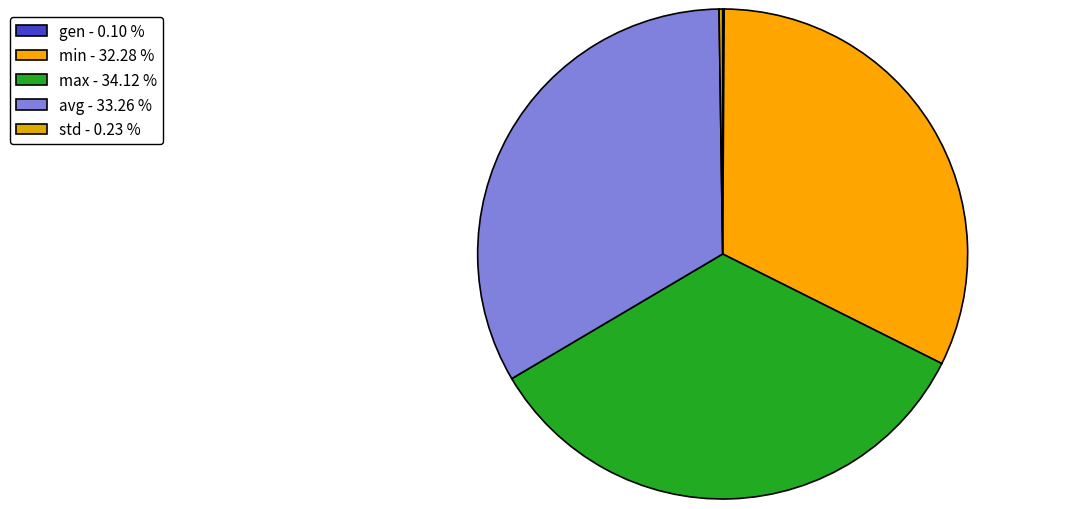

Does min represent more than half of the total?

No